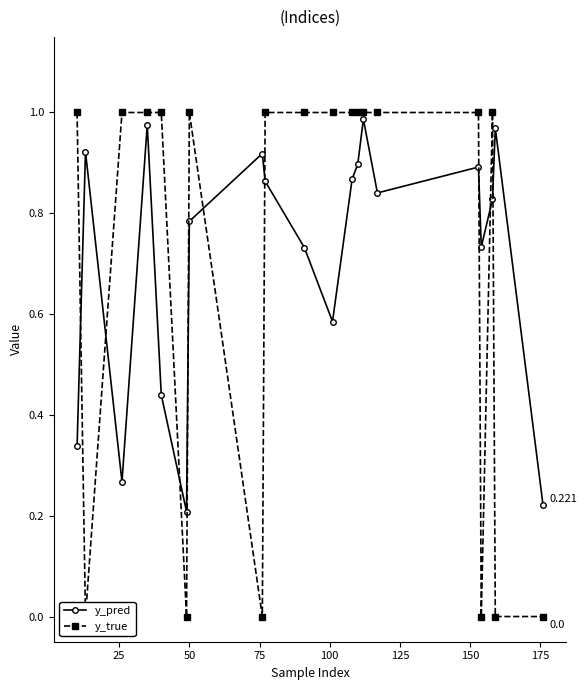

True or false: y_pred has more than 1 points higher than both neighbors.

True